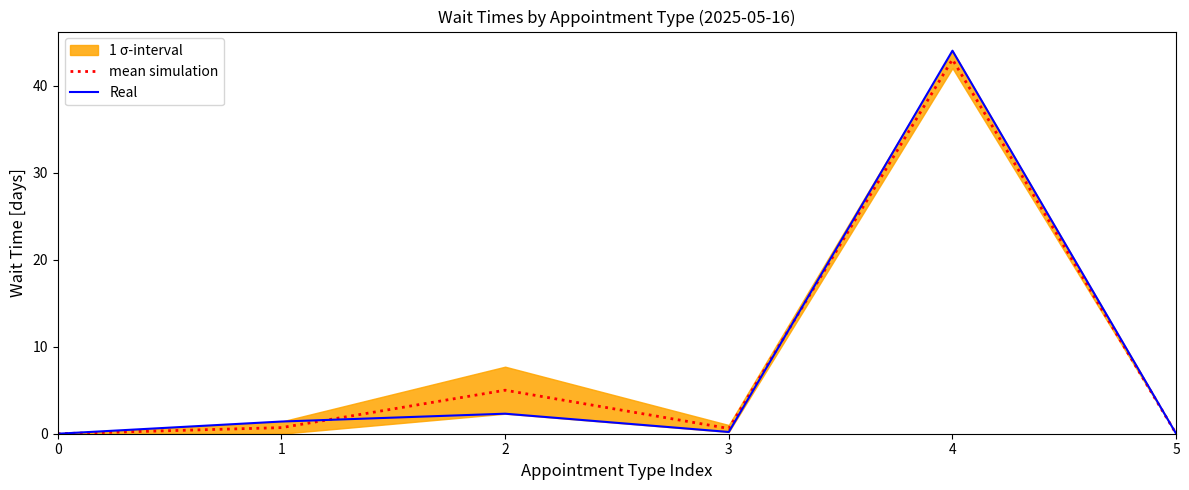

Which has a higher value, 4 or 2?

4